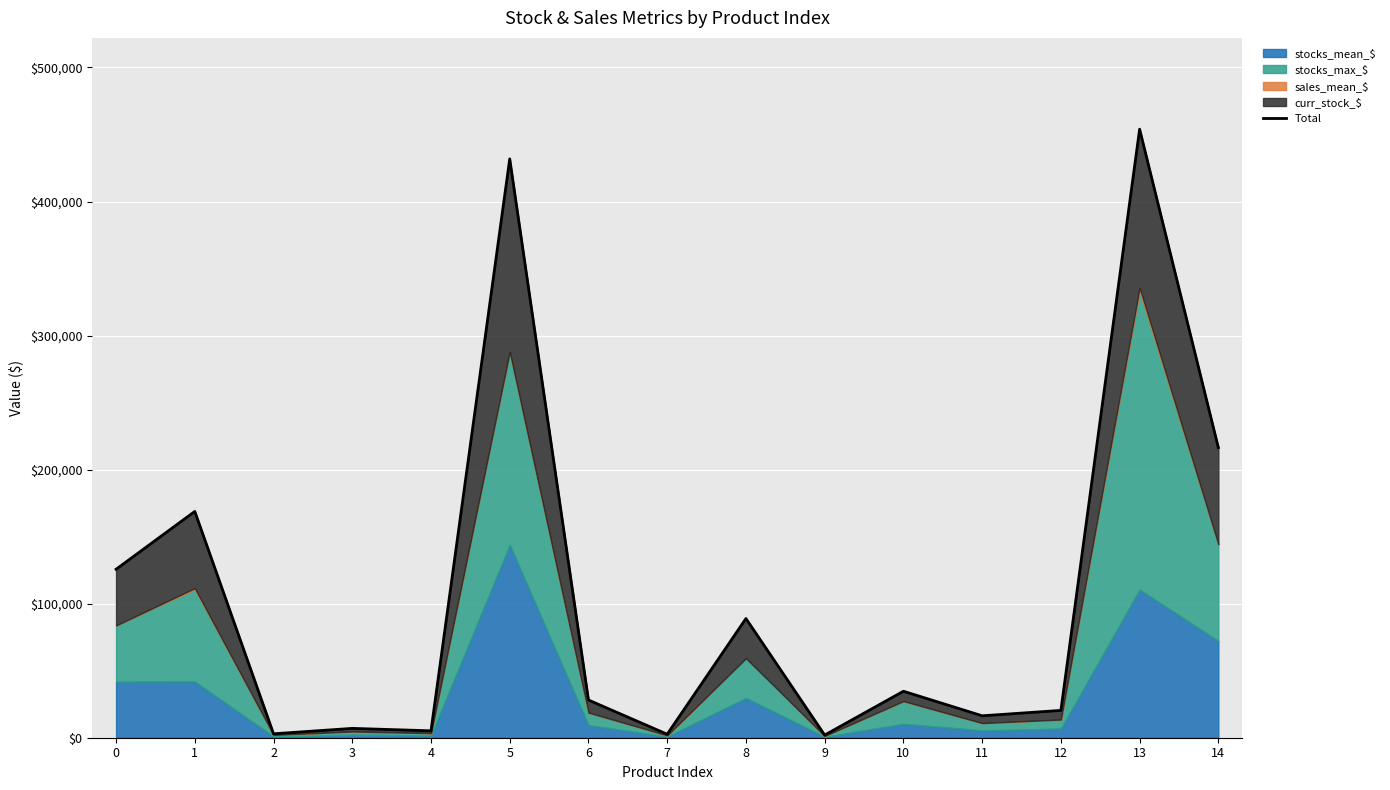

Is it true that the value at 1 is 90820.7?

False